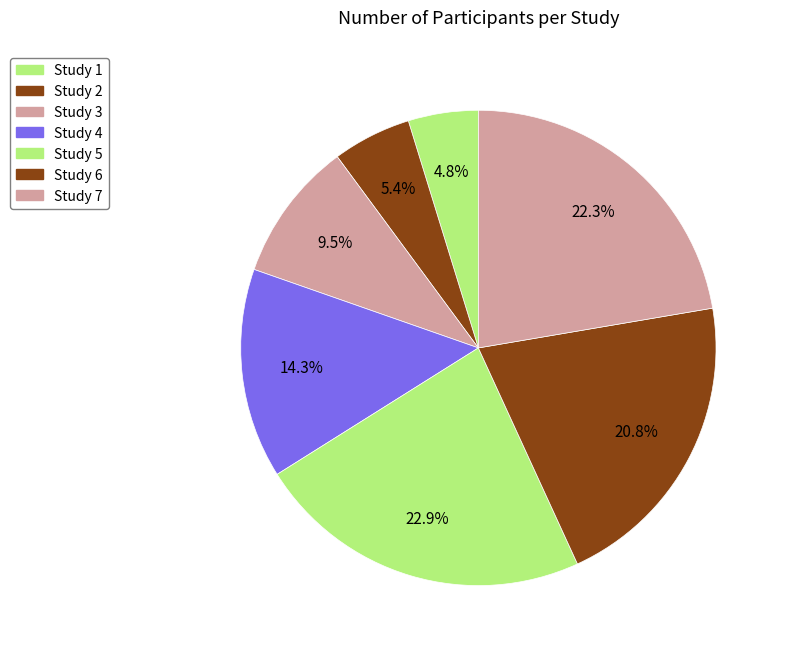

What percentage is the Study 3 slice, to the nearest percent?

10%